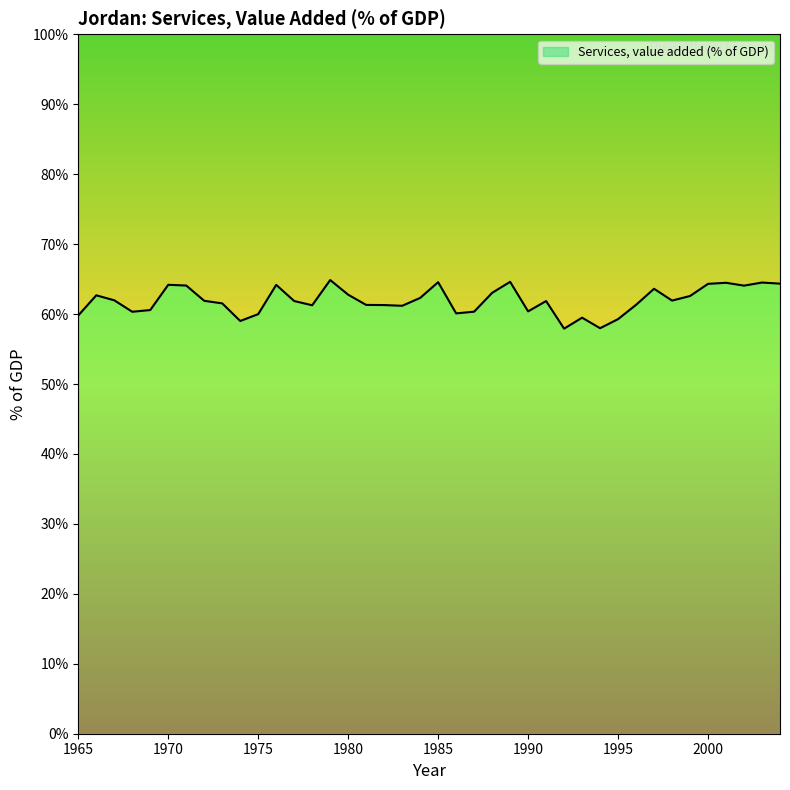

What is the sum of all values?

2477.8